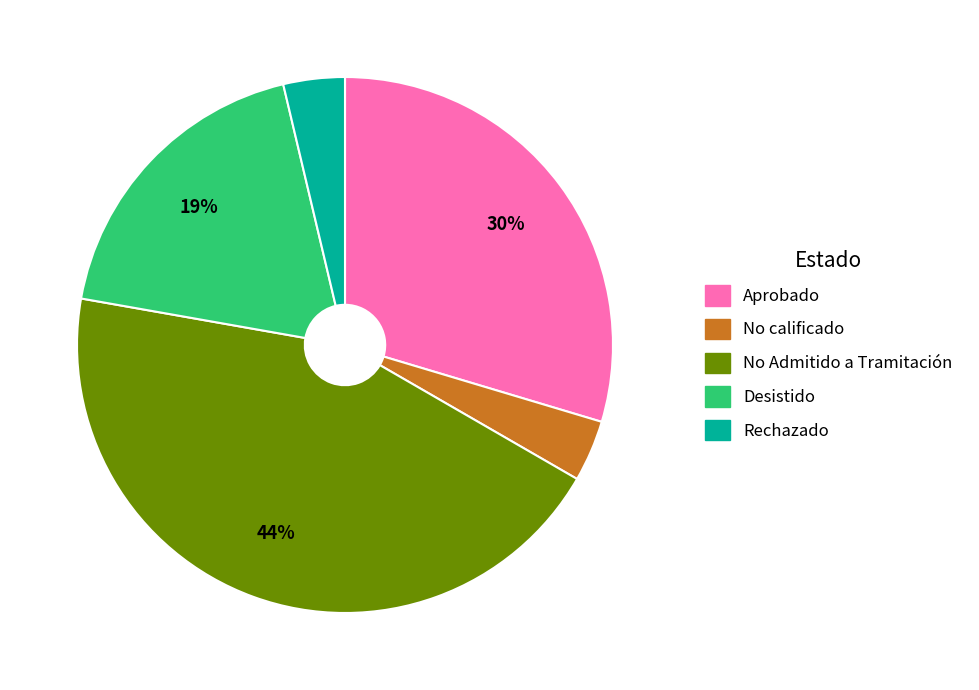

To the nearest percent, what is the average slice percentage?

20%